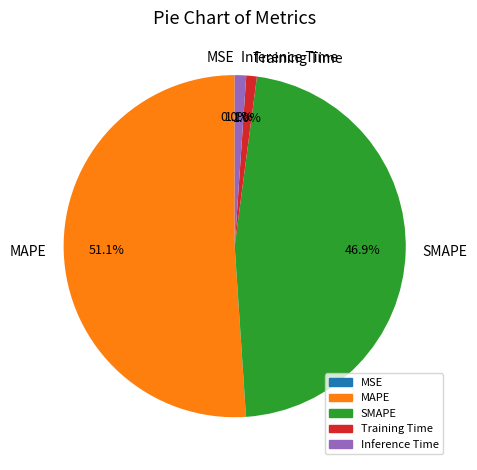

Is there any slice that represents more than half of the pie?

Yes